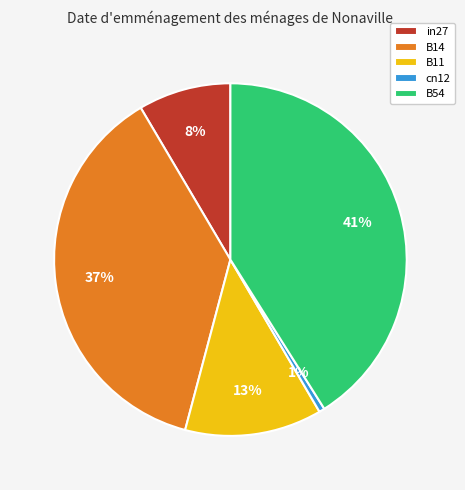

Which slice is the largest?

B54